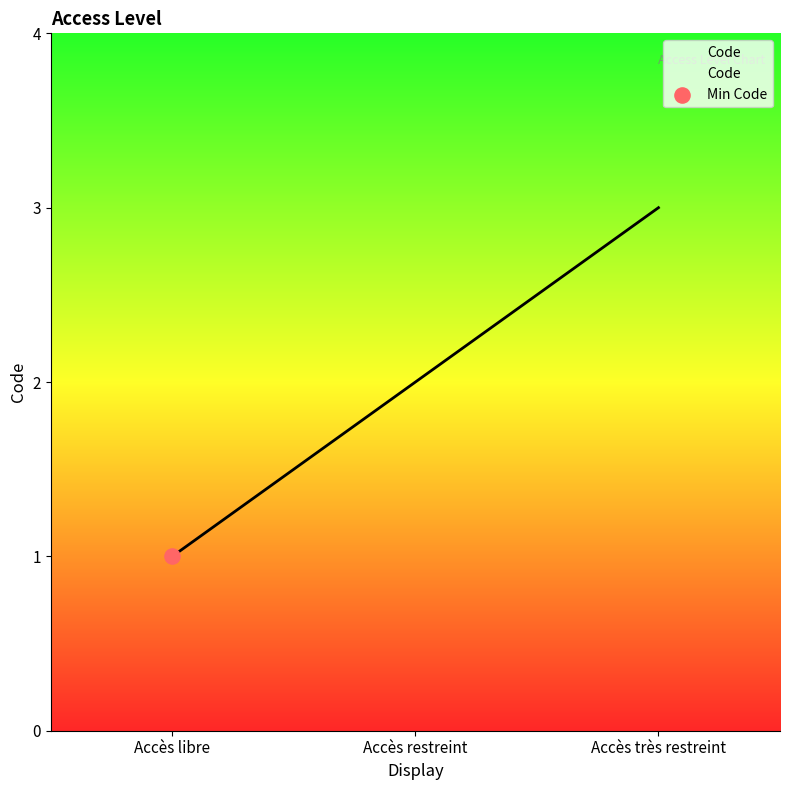

What is the change in value from Accès libre to Accès restreint?

+1